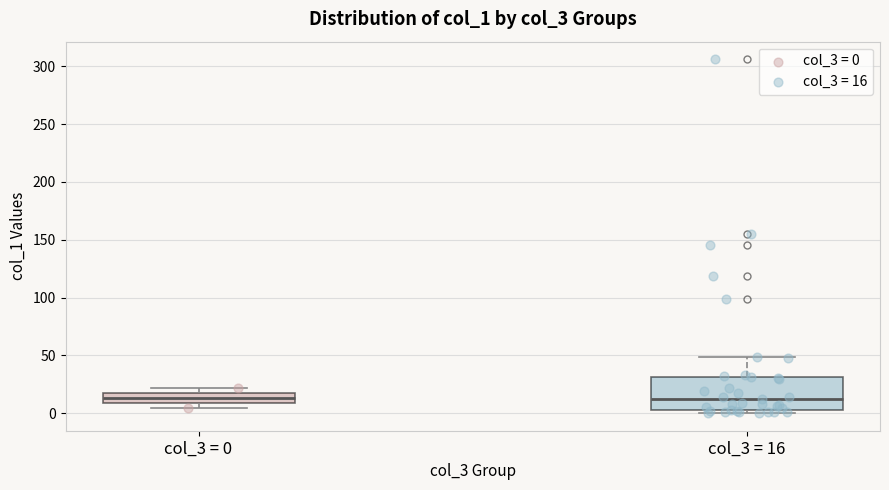

Where does the upper whisker of the box for col_3 = 16 end on the y-axis? The values are not printed on the chart, so give them approximately, as read against the axis.

50